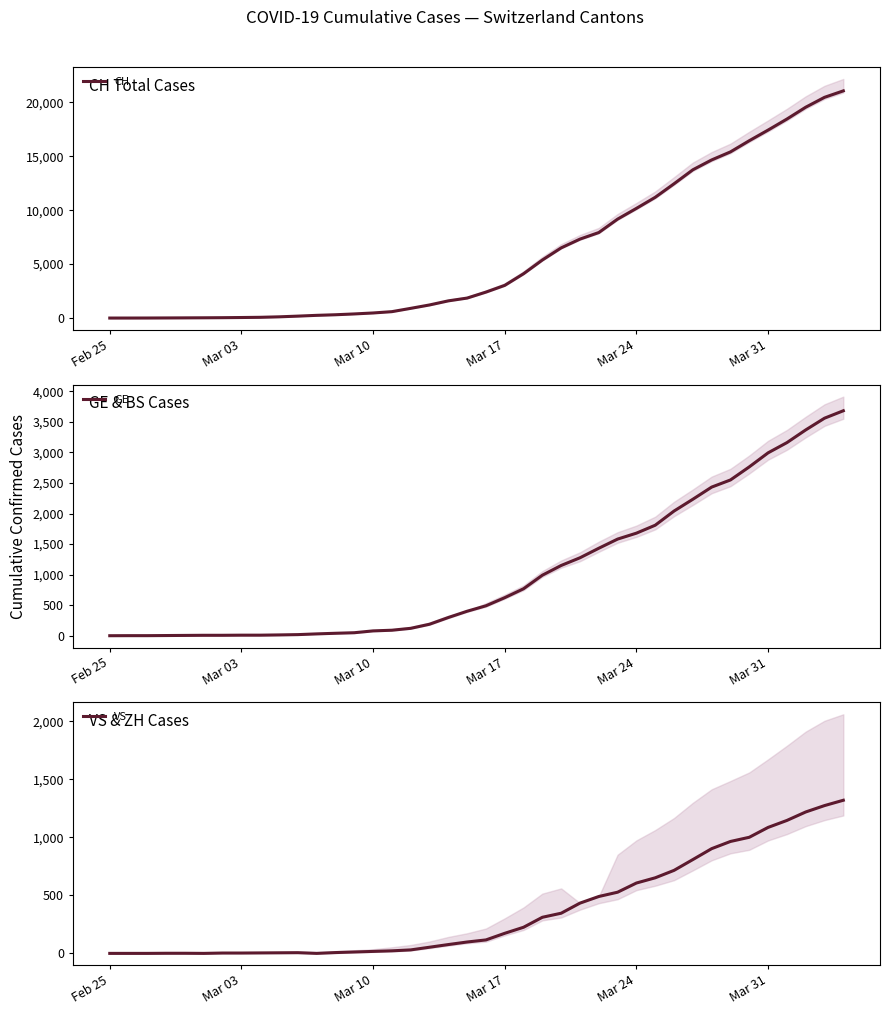

Reading left to right, list all the values displayed in this chart.

CH: 1	2	5	11	18	25	35	51	70	114	180	252	307	383	472	594	901	1215	1595	1853	2407	3032	4110	5383	6508	7321	7929	9175	10169	11196	12451	13747	14661	15407	16443	17429	18450	19548	20465	21064
GE: 0	1	1	3	5	7	7	9	9	13	18	30	40	49	79	90	121	188	298	401	490	623	769	991	1150	1276	1432	1582	1679	1809	2041	2234	2433	2550	2764	2994	3161	3369	3561	3683
VS: 0	0	0	1	1	0	3	3	4	5	6	0	7	12	17	22	30	53	76	98	116	173	225	311	346	433	490	527	606	651	715	808	902	964	1000	1085	1145	1218	1273	1319